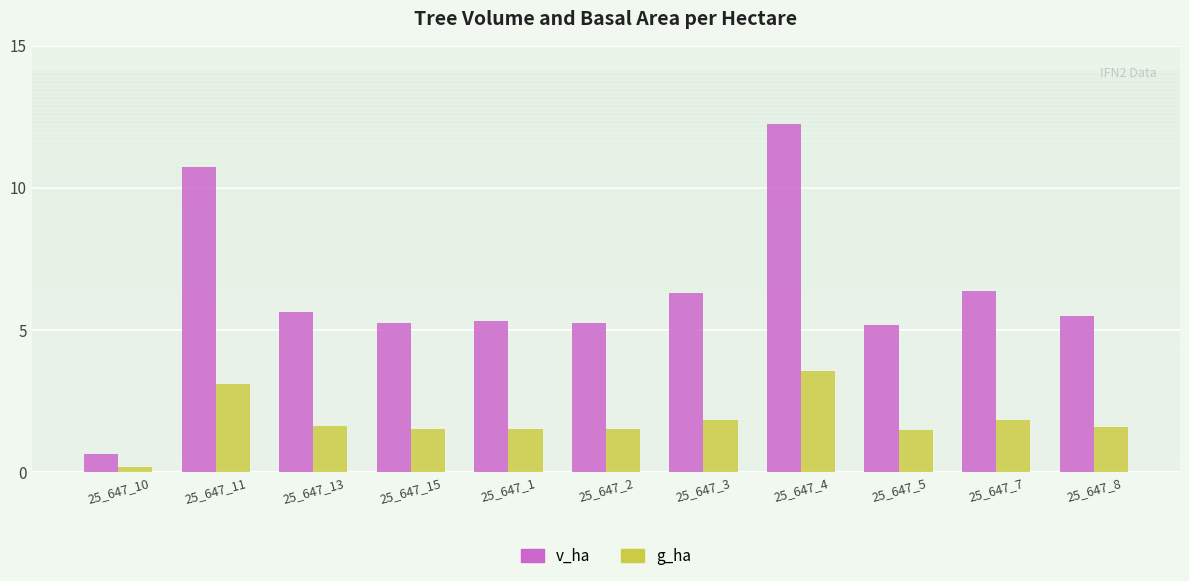

What is the label of the 11th bar from the right?

25_647_10